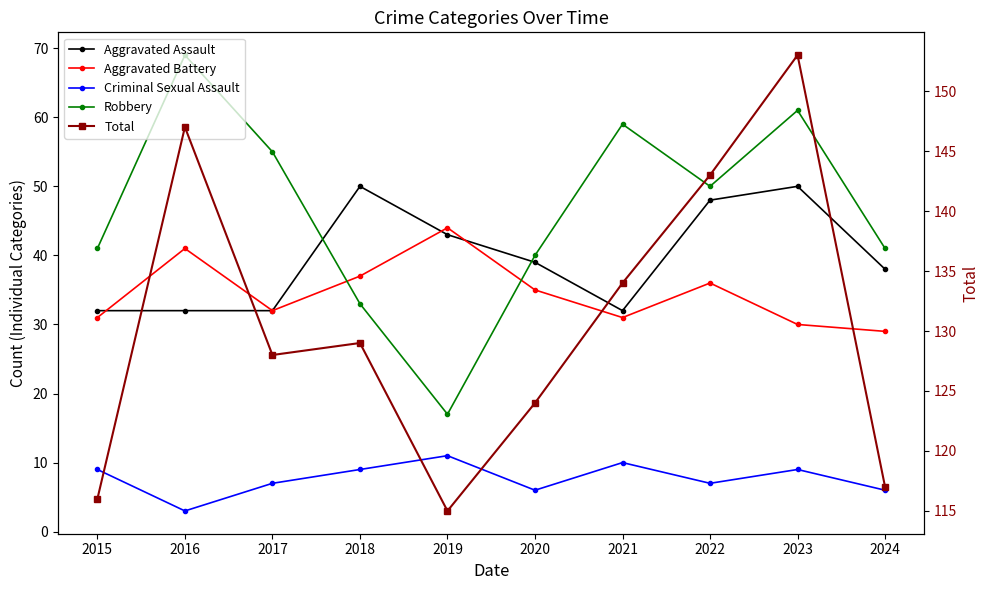

What is the value of the Aggravated Assault point at the 8th from the left?

48